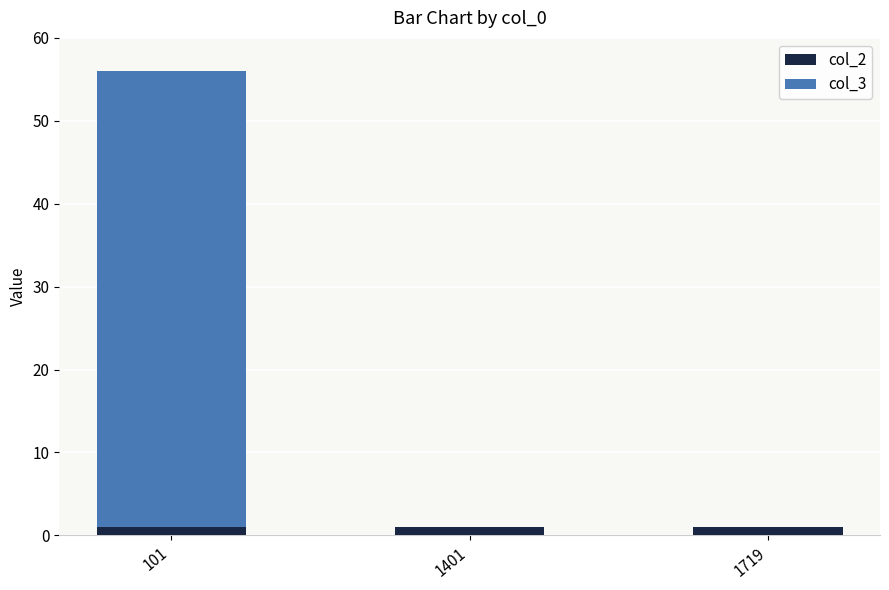

What are all the series names shown in the legend?

col_2, col_3